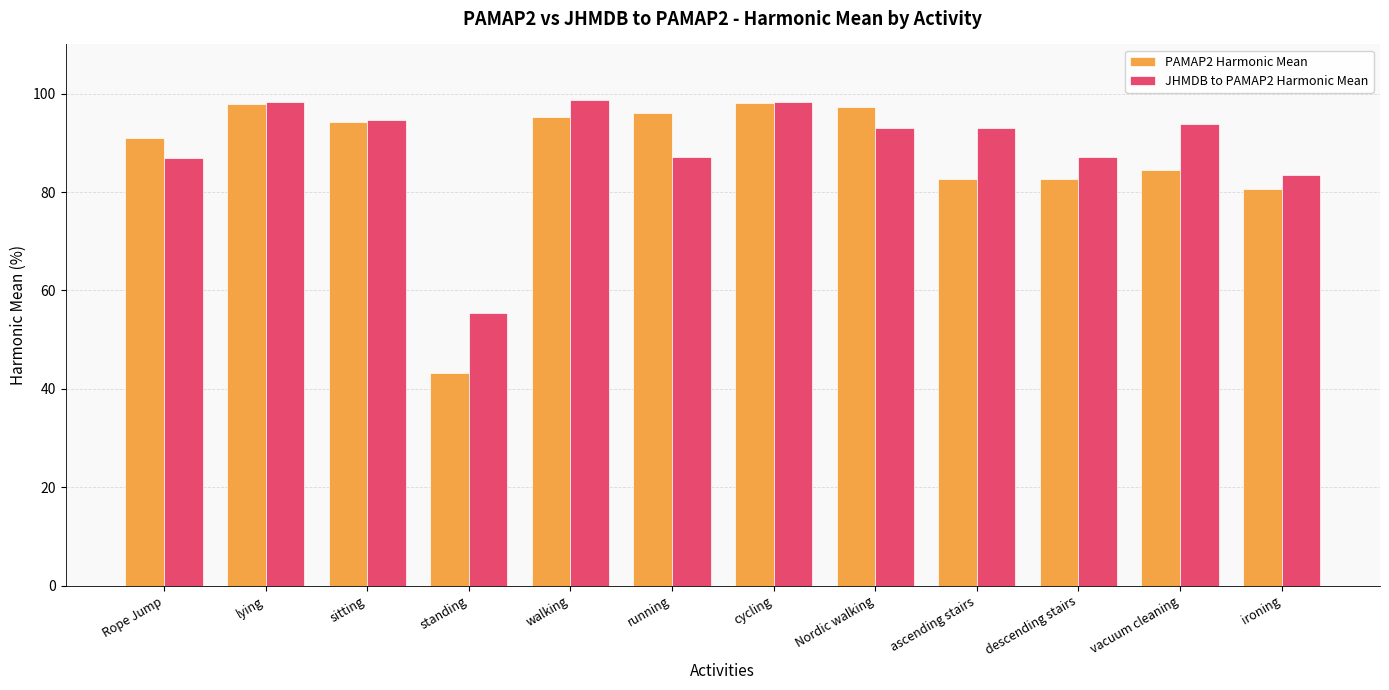

What is the total value across all series at running?

183.0